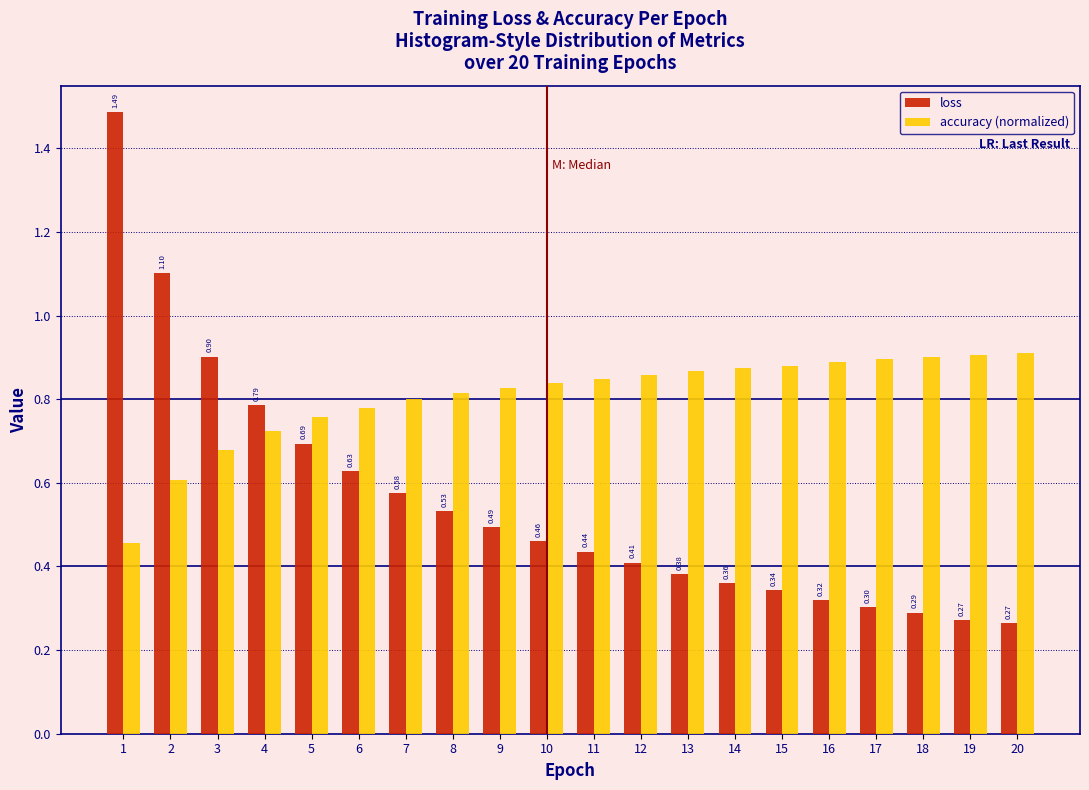

What is the difference between the highest and lowest values at 9?

0.3